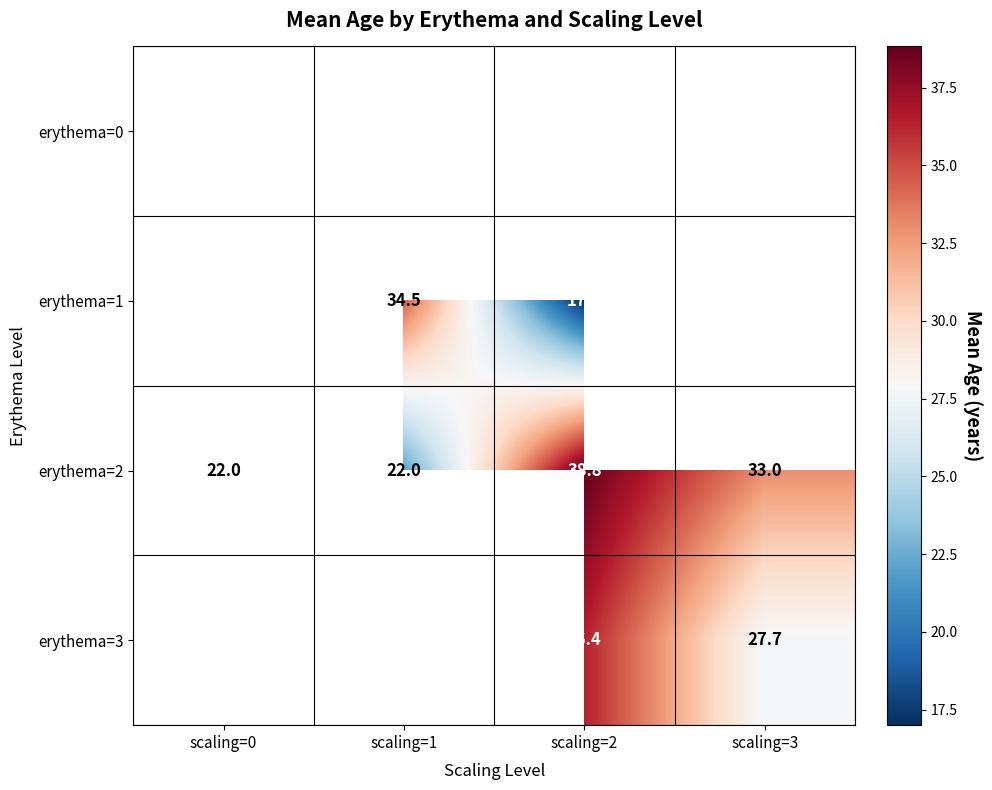

Is the value of erythema=1 at scaling=1 greater than the value of erythema=2 at scaling=1?

Yes